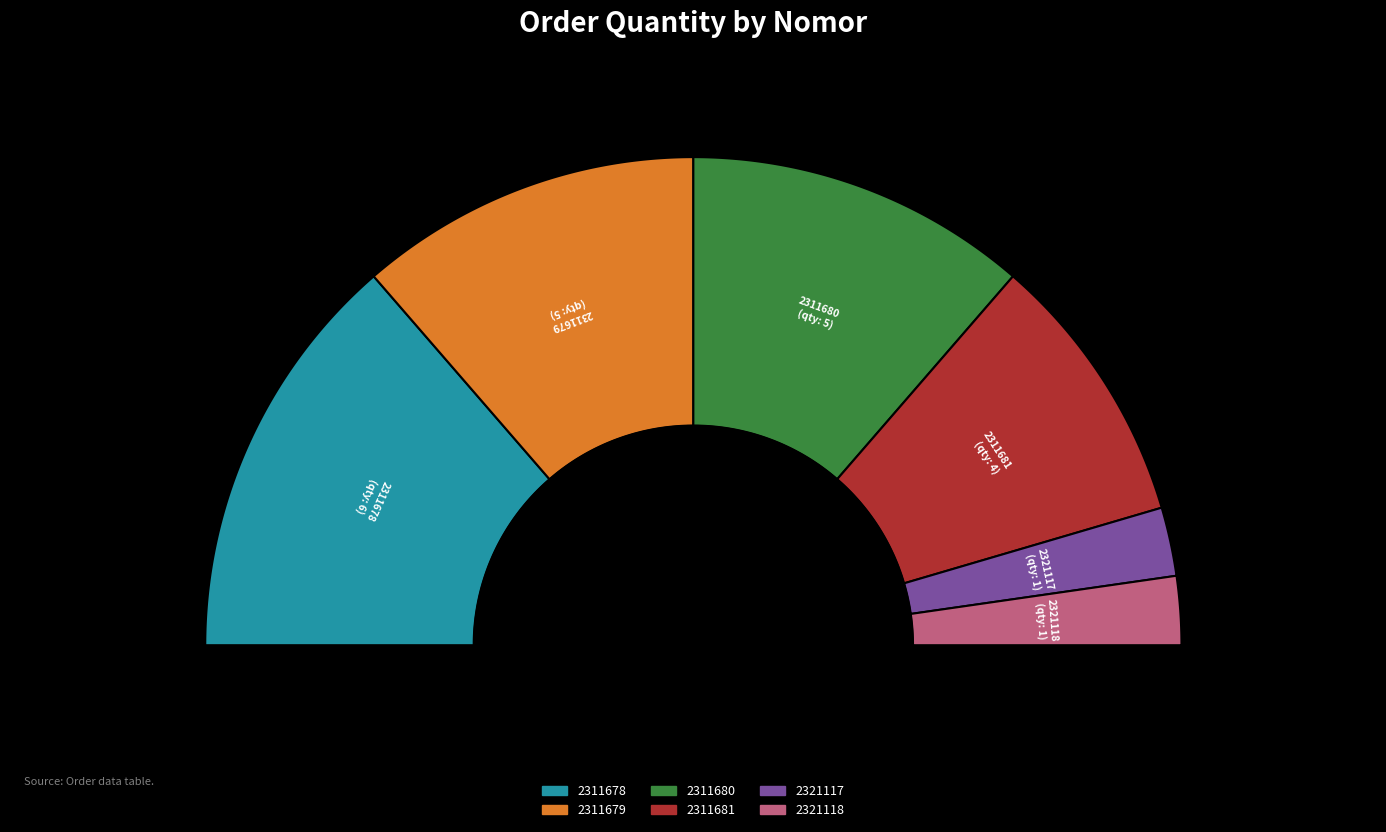

The 2311678 slice represents 22% of the pie. True or false?

False